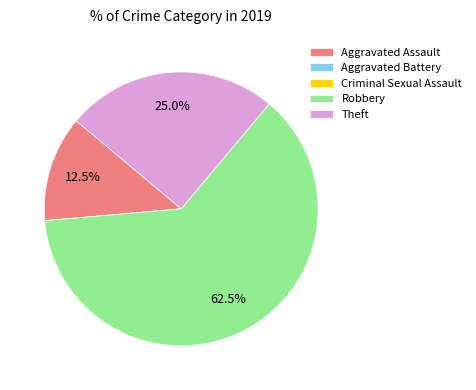

What is the total percentage of Theft and Robbery?

87.5%